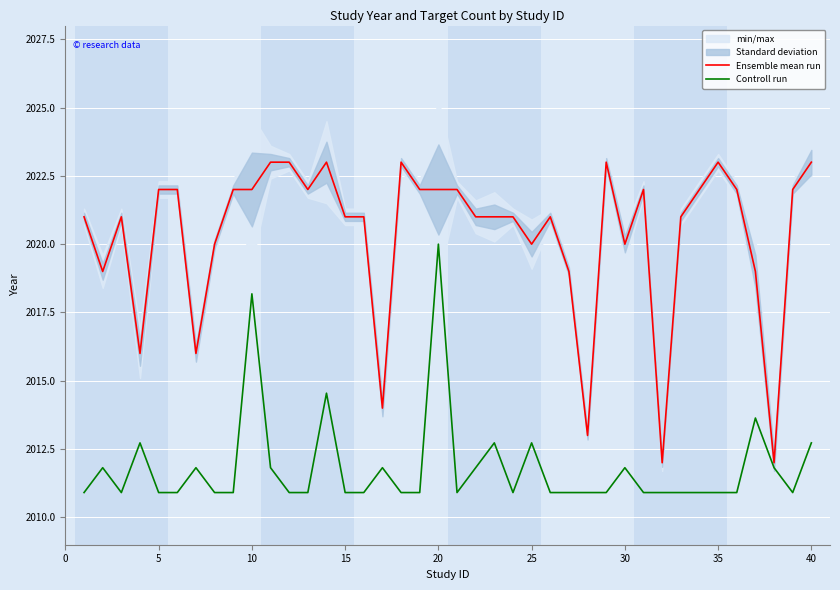

At how many categories does at least one series exceed 2016?

34